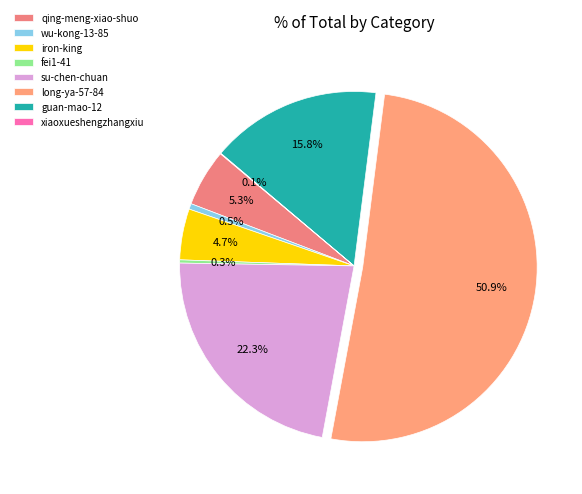

To the nearest percent, what portion does long-ya-57-84 represent?

51%